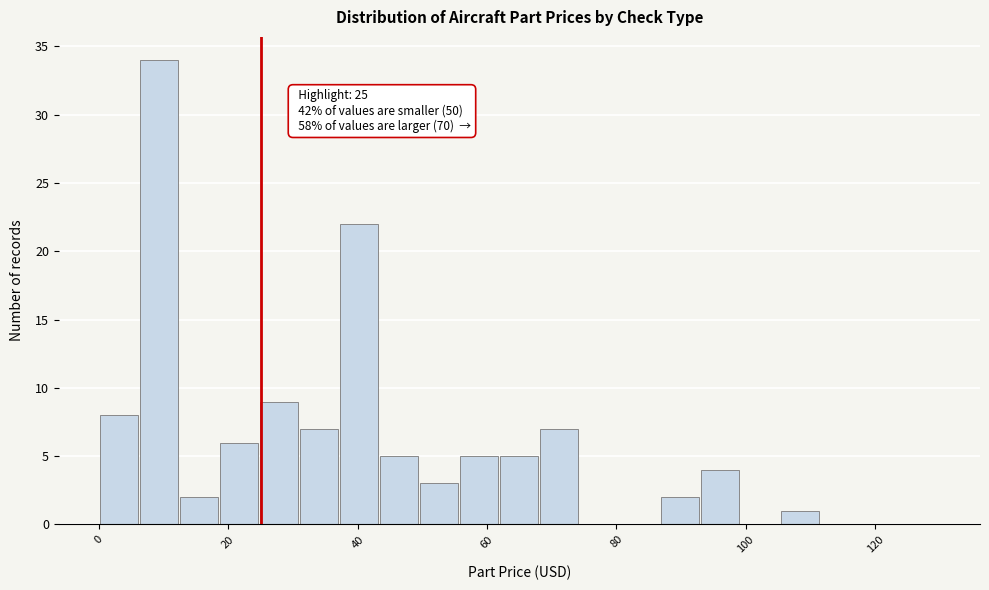

Read against the x-axis, roughly where is the centre of the tallest bar?

10